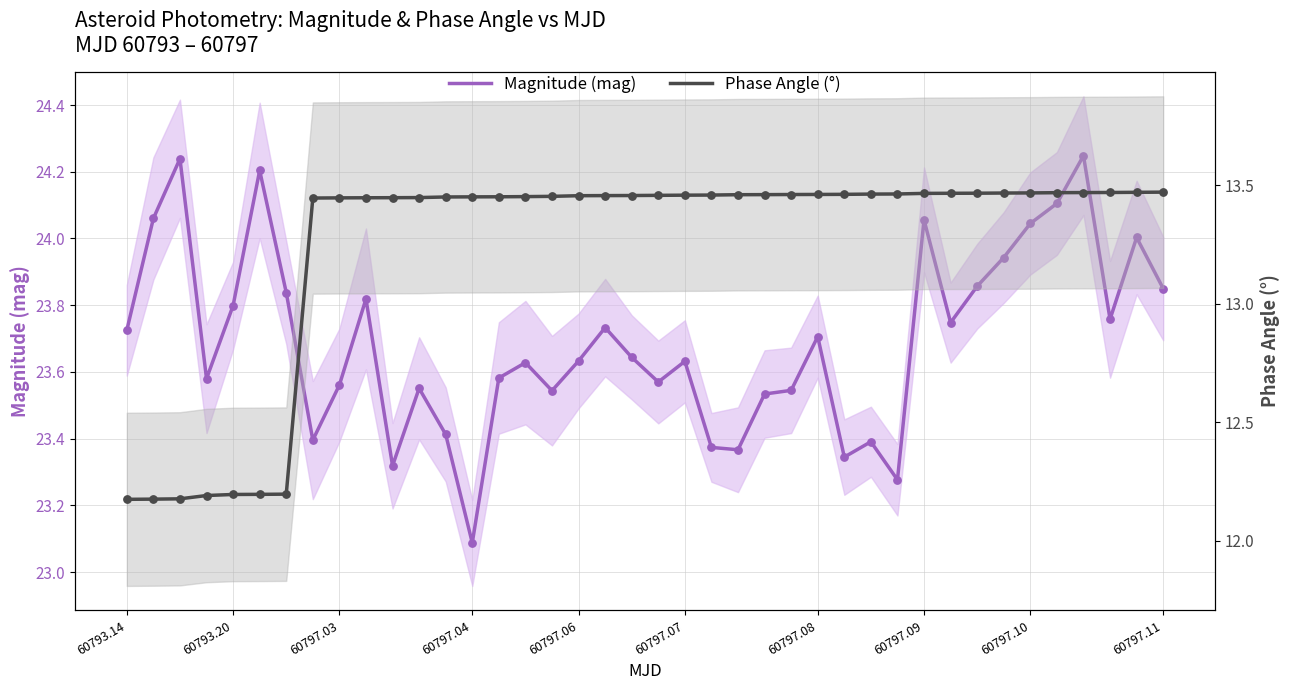

Is the value of Magnitude (mag) at 60797.09 greater than the value of Phase Angle (°) at 60797.08?

Yes